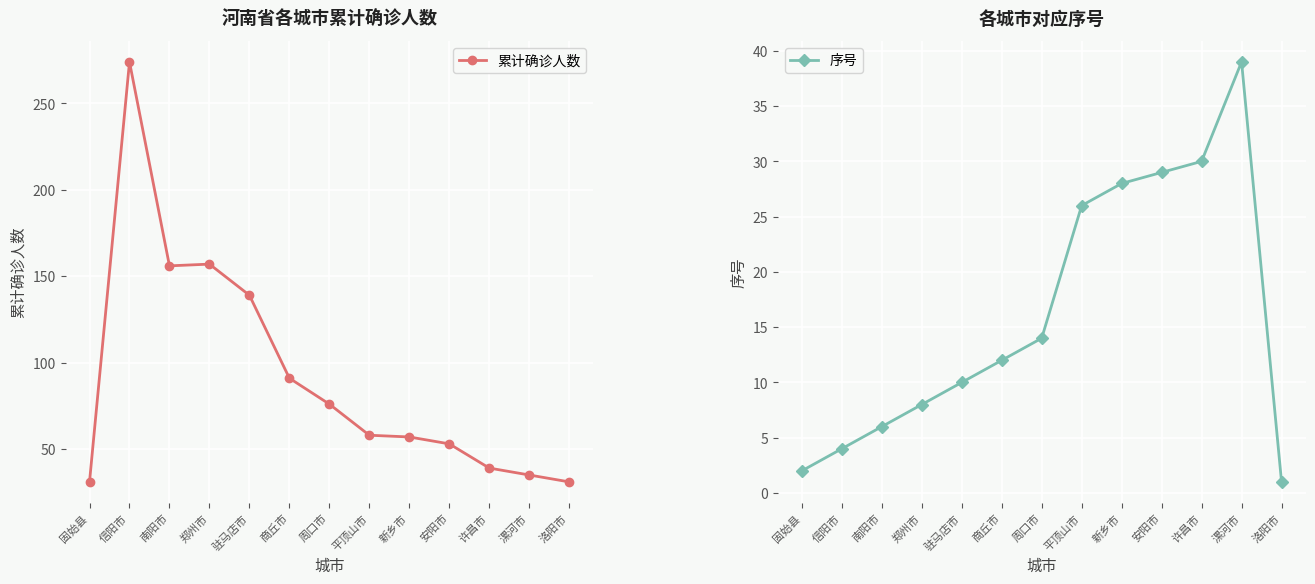

At which label is 序号 closest to 20?

周口市